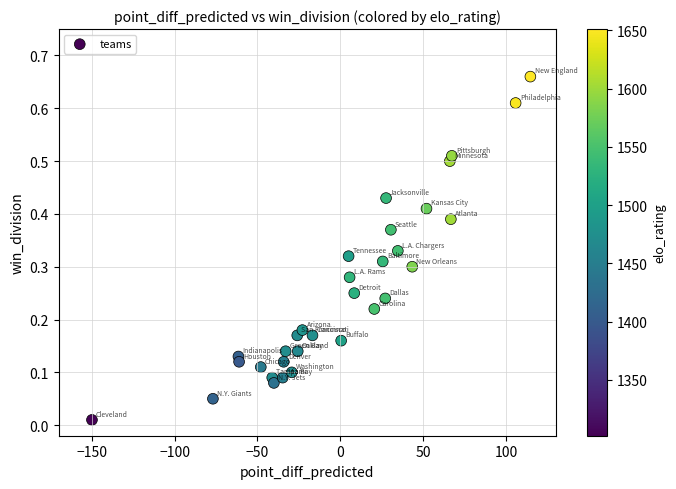

What is the range of X values (max minus min)?

264.6